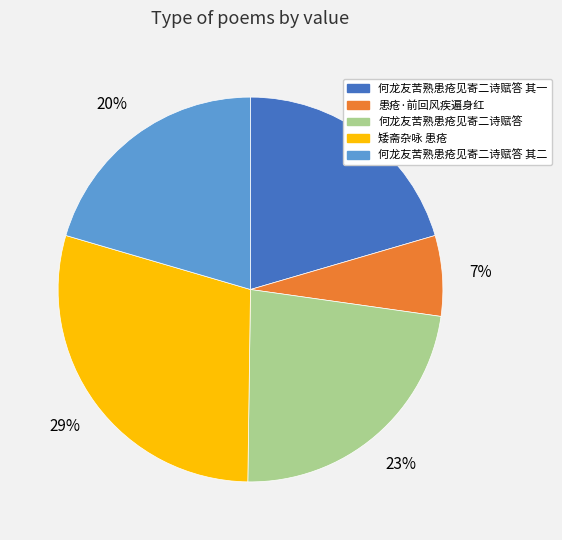

To the nearest percent, what is the average slice percentage?

20%